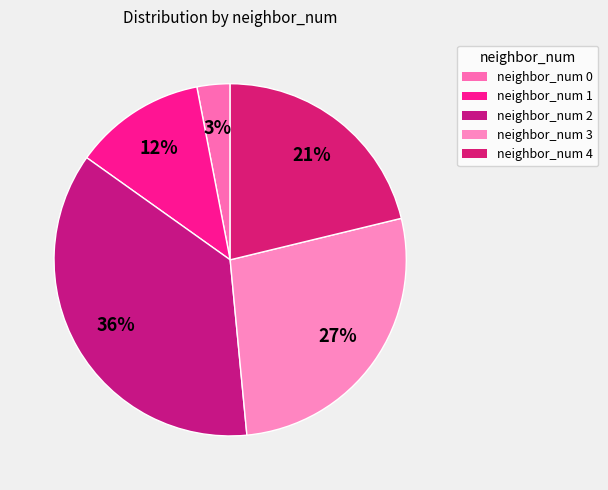

To the nearest percent, what is the difference between the largest and smallest slice percentages?

33%